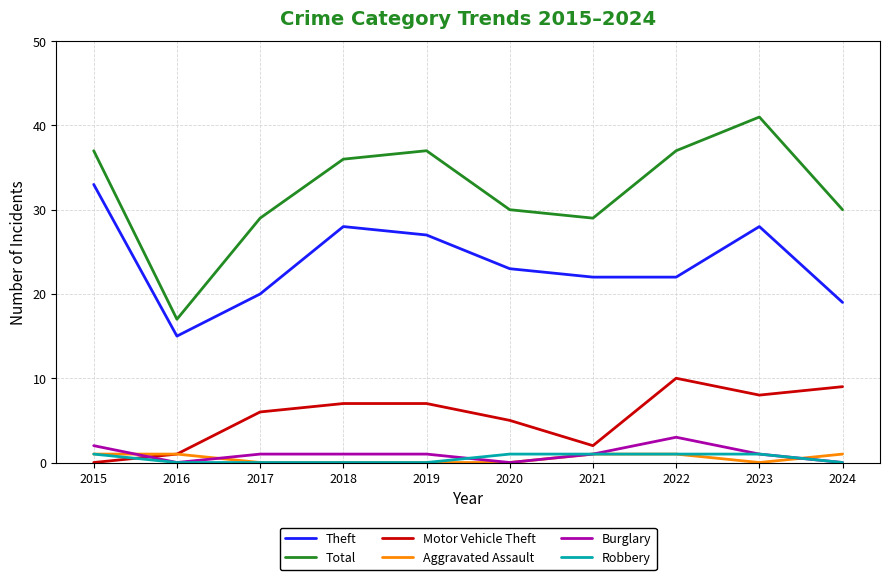

Between 2018 and 2022, which series saw the biggest shift?

Theft